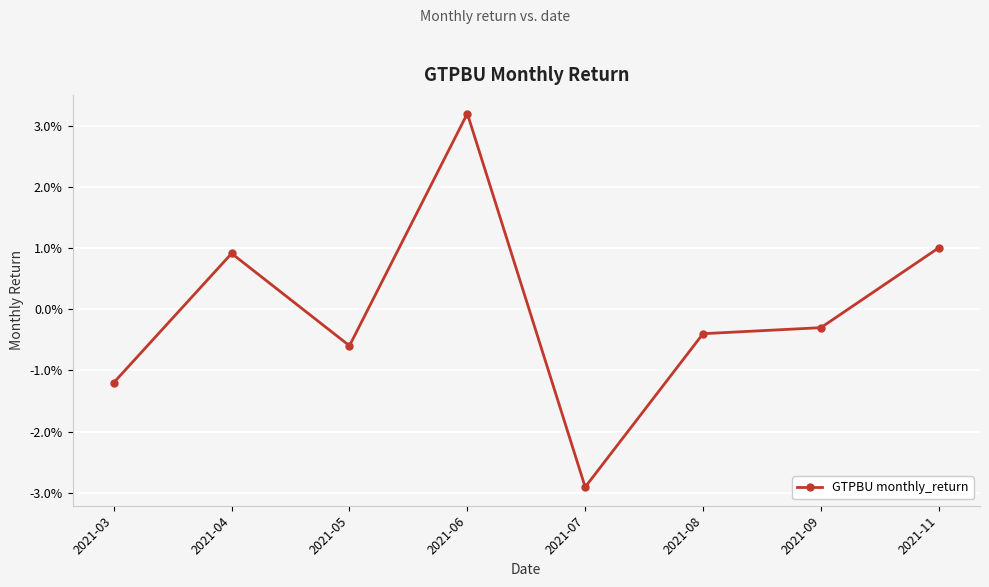

True or false: the data has more than 0 interior local peaks.

True